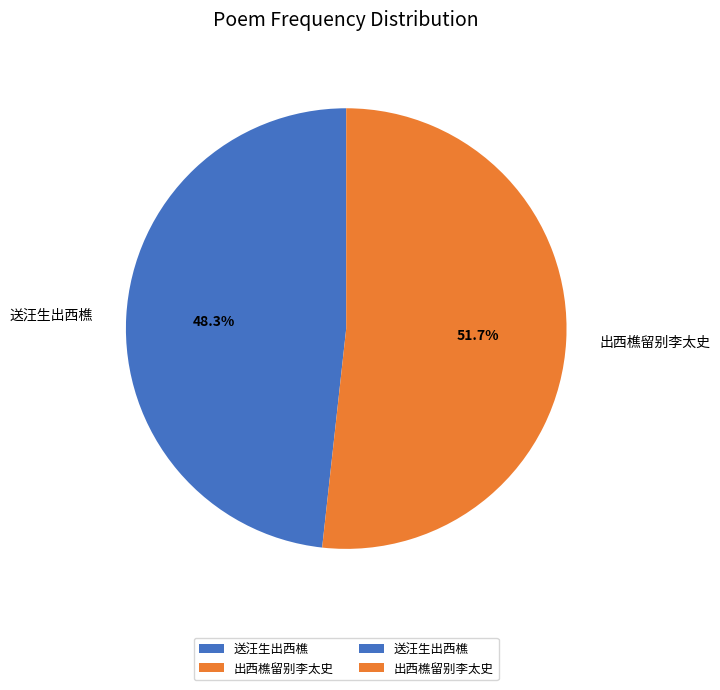

Count the number of slices in the pie.

2